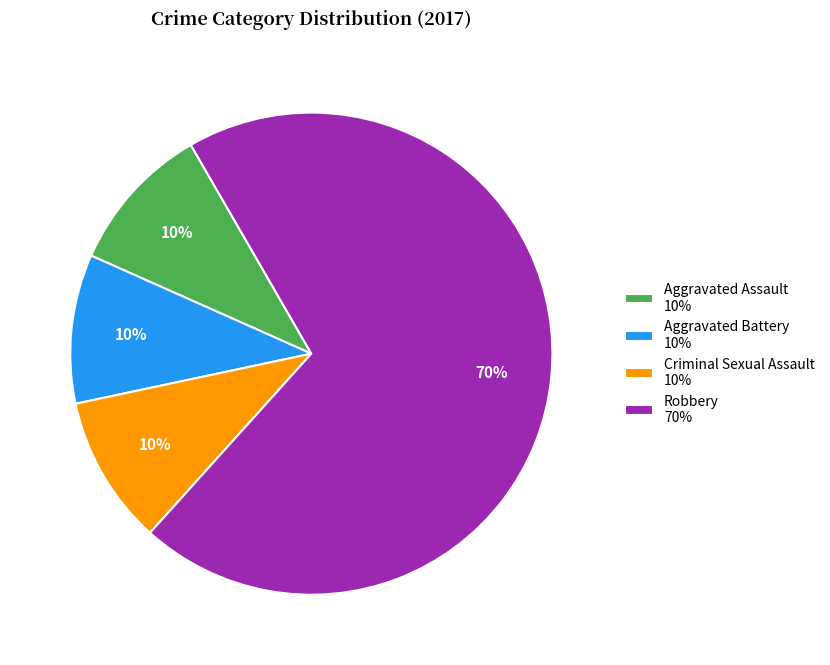

To the nearest percent, what is the average slice percentage?

25%